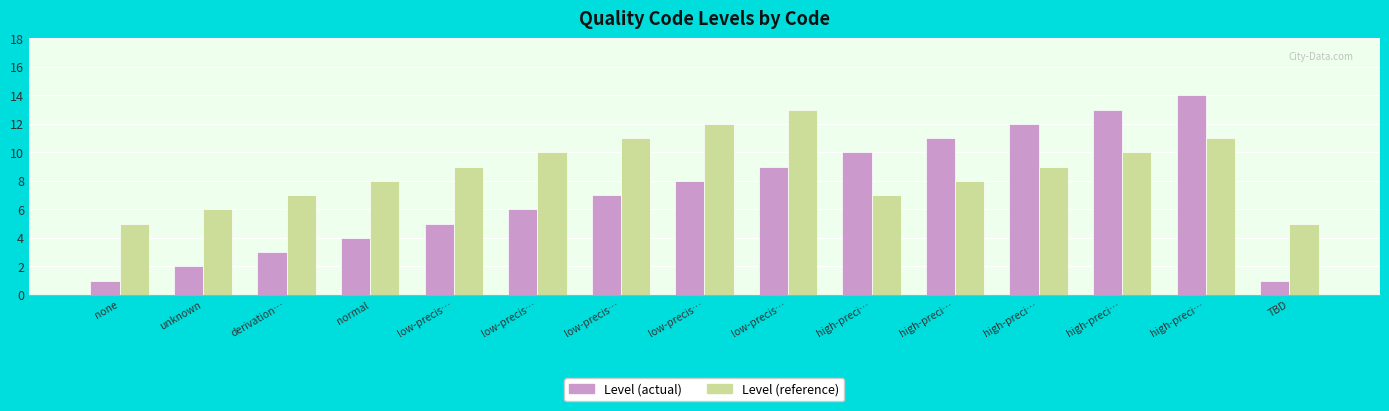

Count the number of data series in this chart.

2